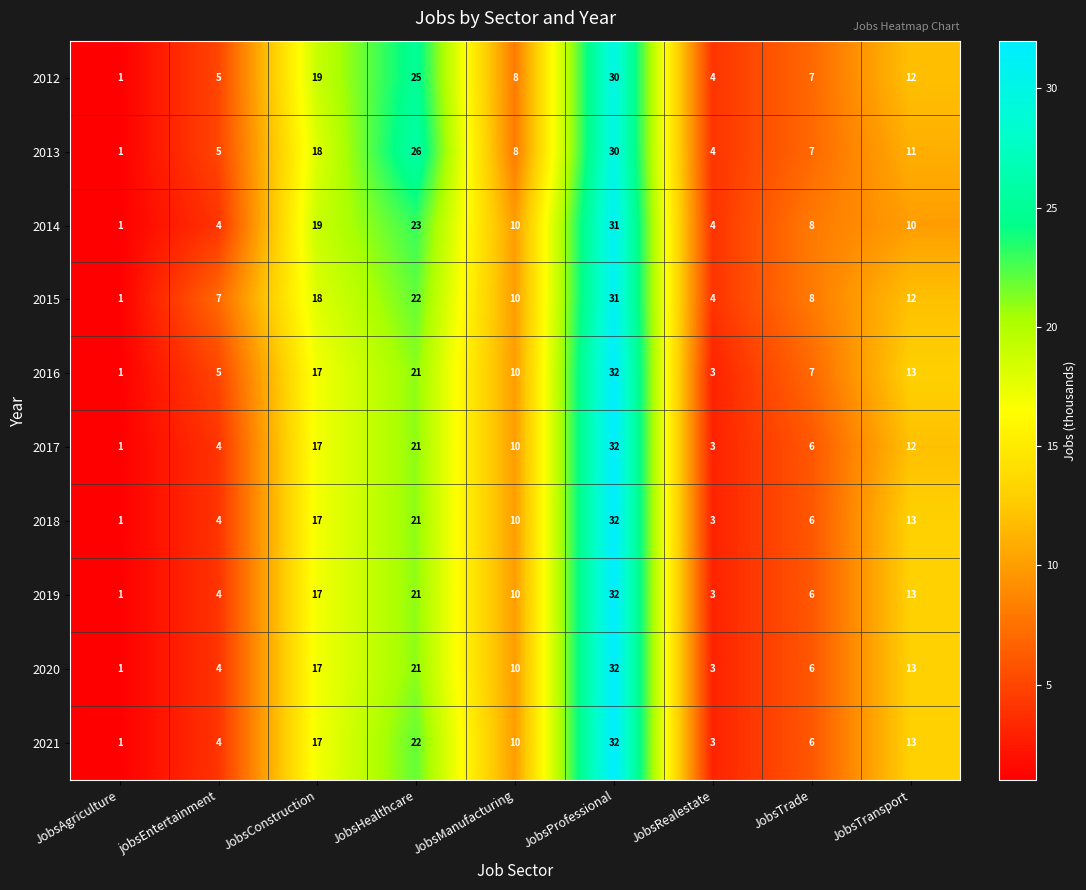

How many 2014 values are between 4 and 19?

6